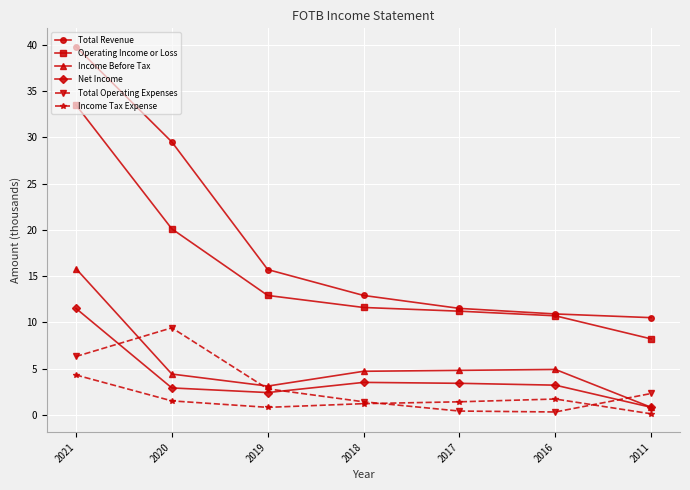

What is the value of the Total Operating Expenses point at the 1st from the left?

6.3